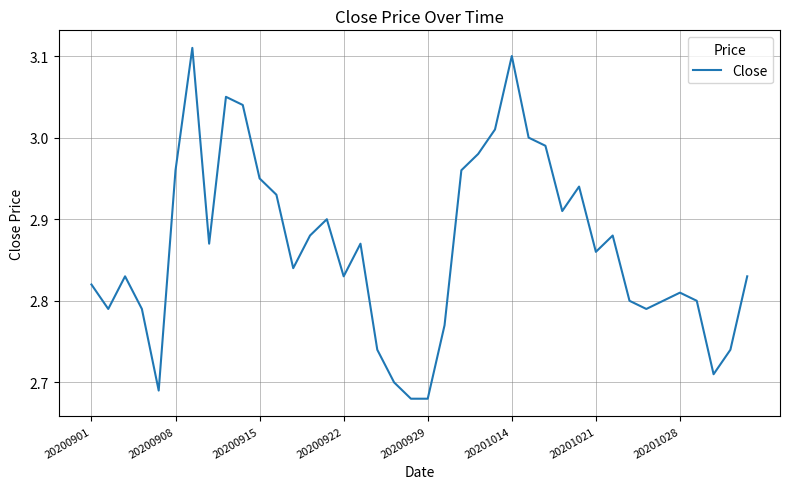

What is the difference between the maximum and minimum values?

0.4